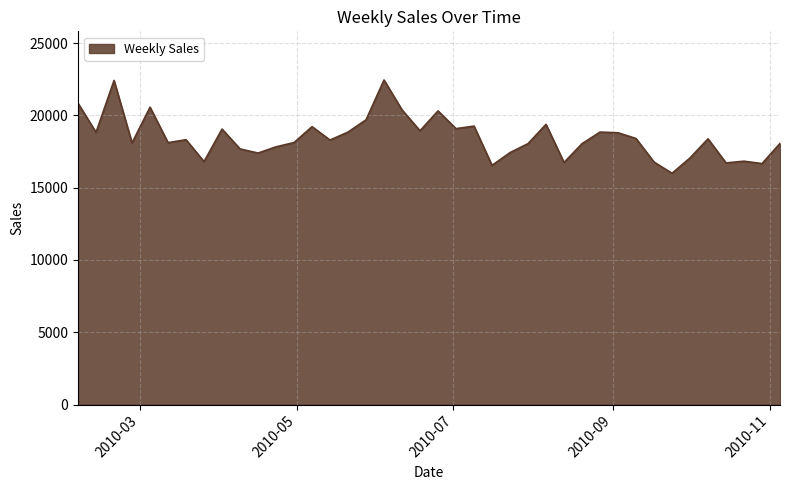

Count the number of values greater than 18317.

20